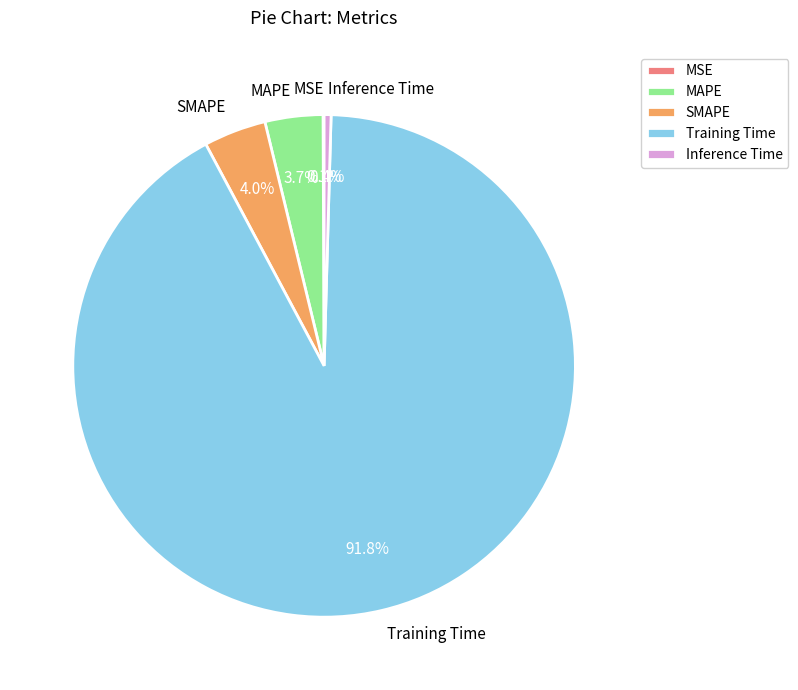

Does SMAPE account for over 50% of the chart?

No